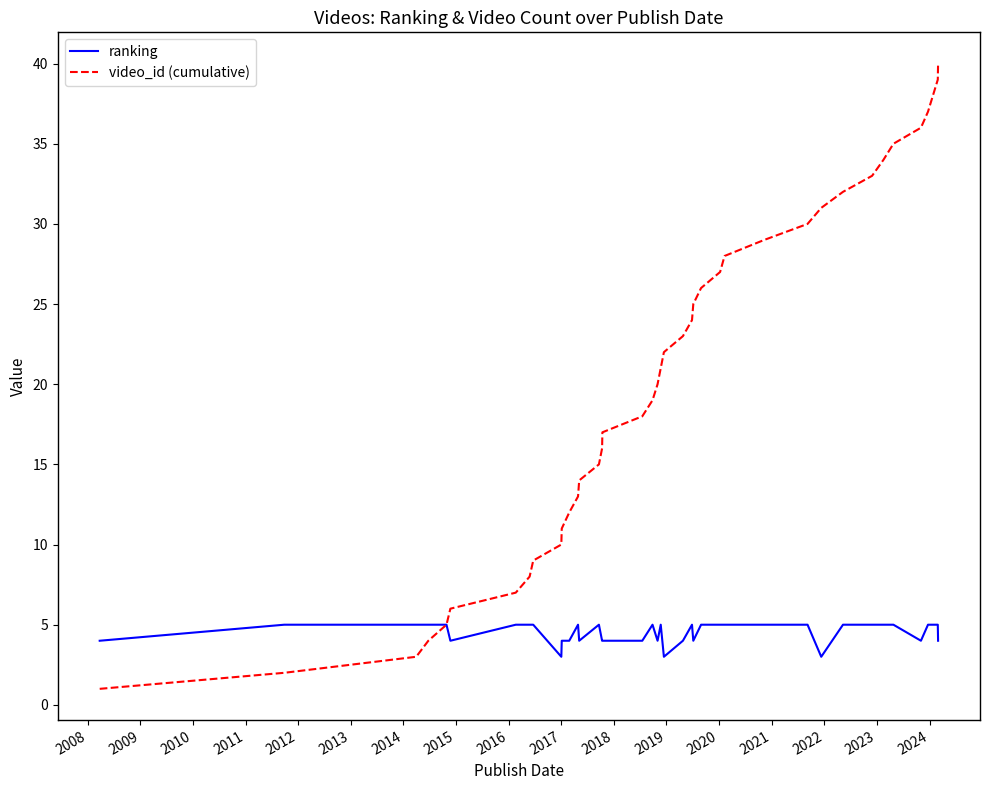

What is the smallest value displayed?

1